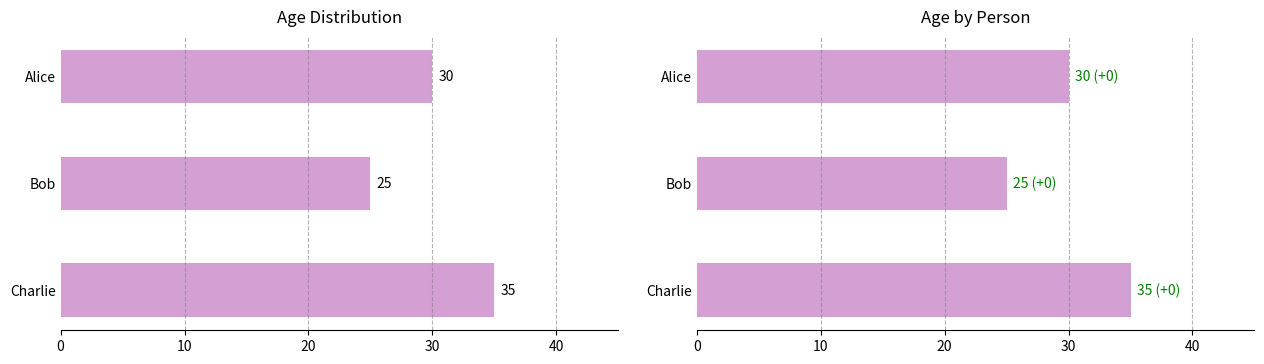

How many series are shown in this chart?

2